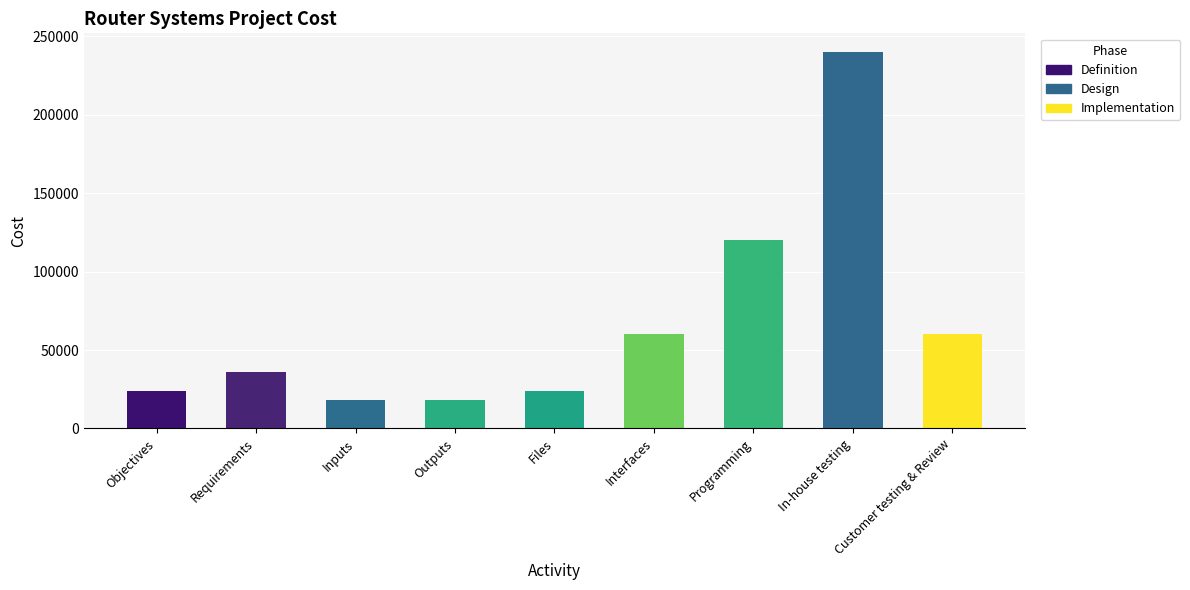

The chart shows a value of 31915 at Inputs. True or false?

False